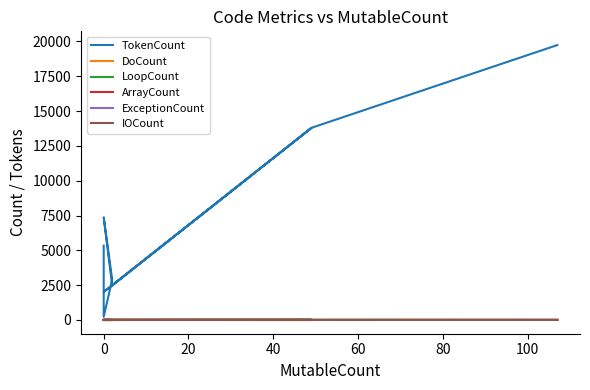

True or false: IOCount and DoCount intersect in this chart.

True